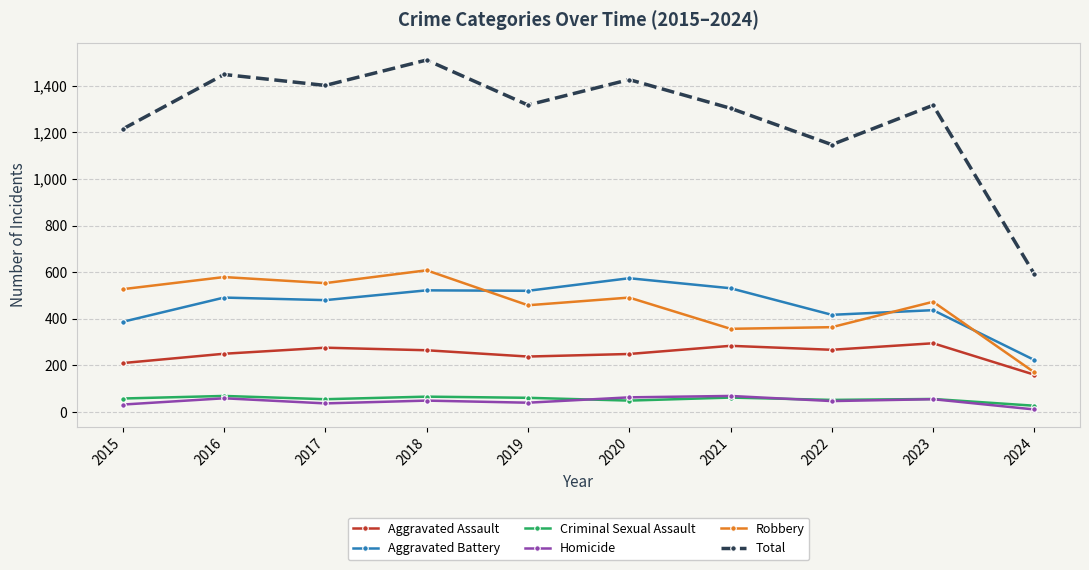

Count the number of data series in this chart.

6